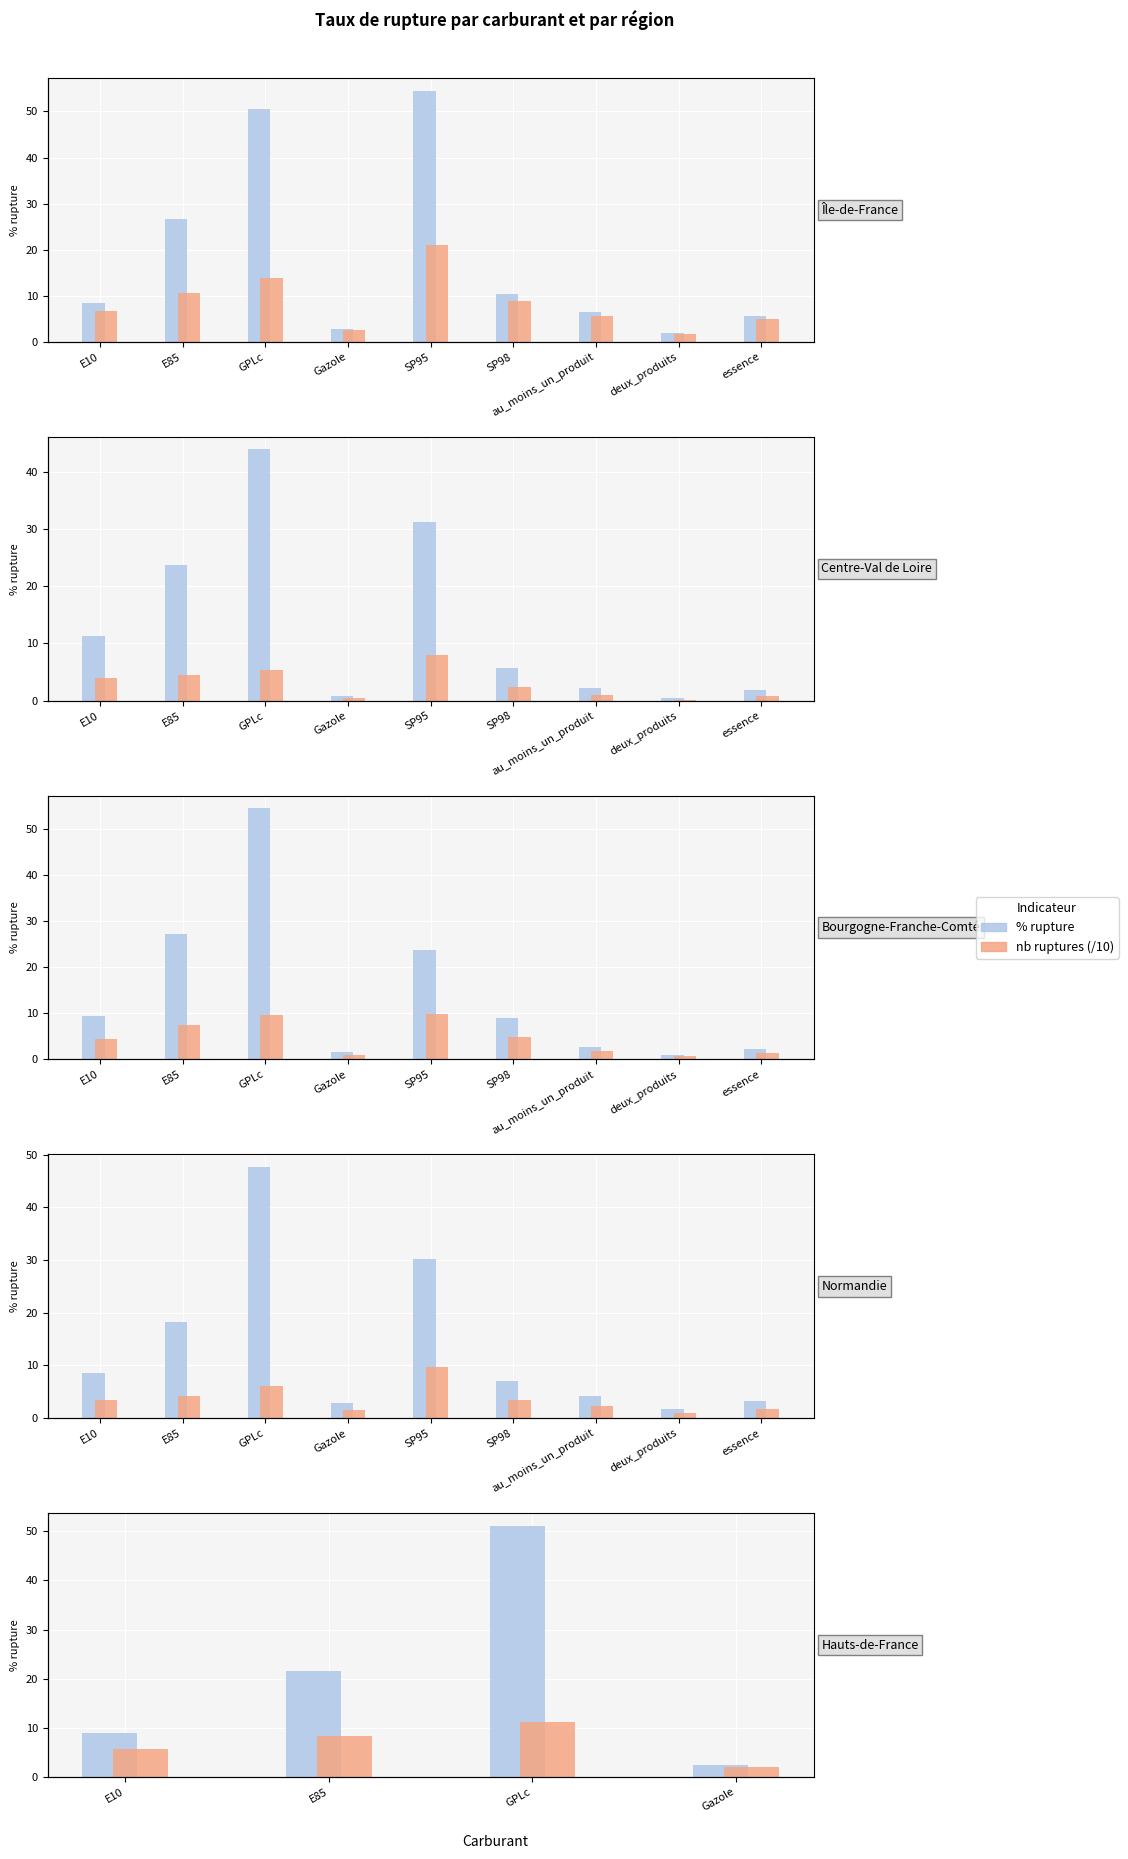

Are the bars grouped side by side (vs. stacked)?

Yes